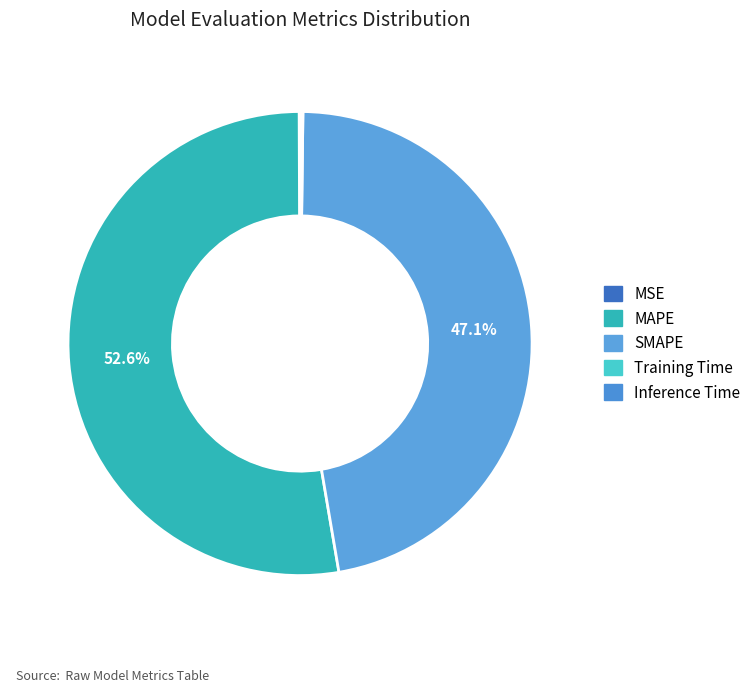

Which category has the smallest portion of the pie?

MSE